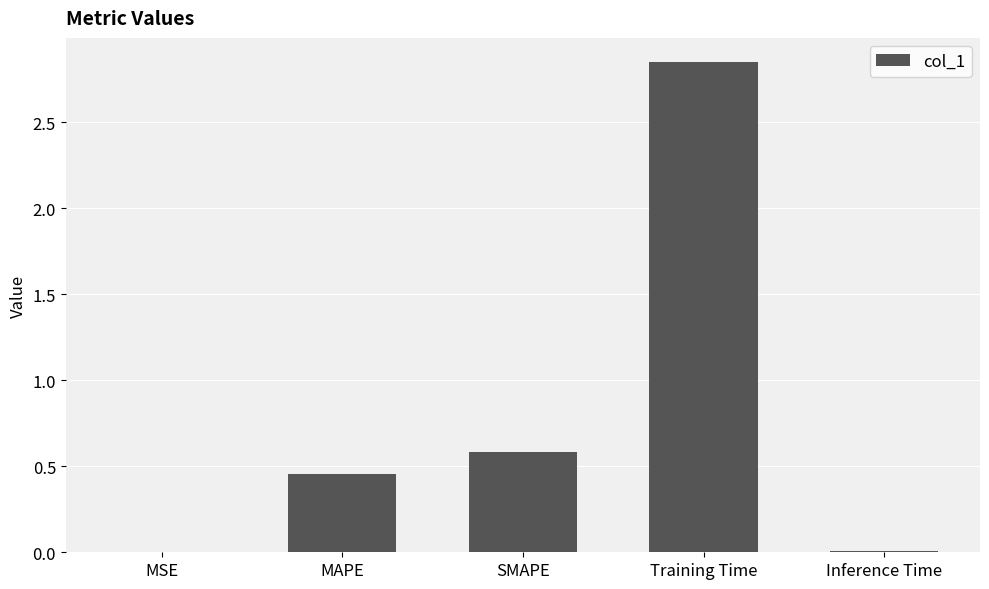

True or false: the data shows 0.7 at MAPE.

False